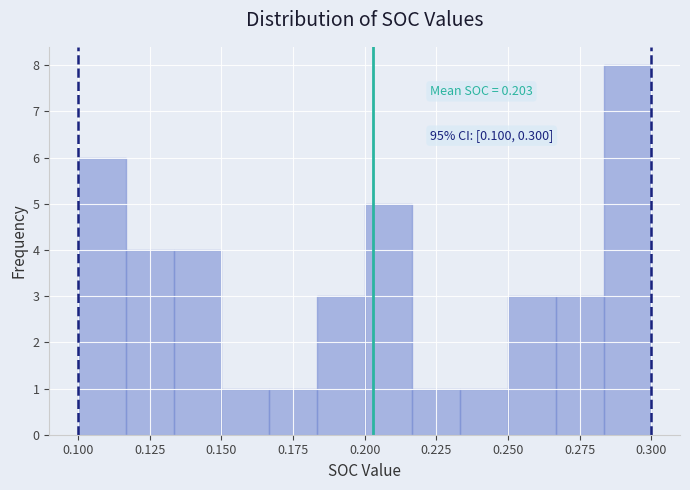

Read against the x-axis, roughly where is the centre of the tallest bar?

0.290